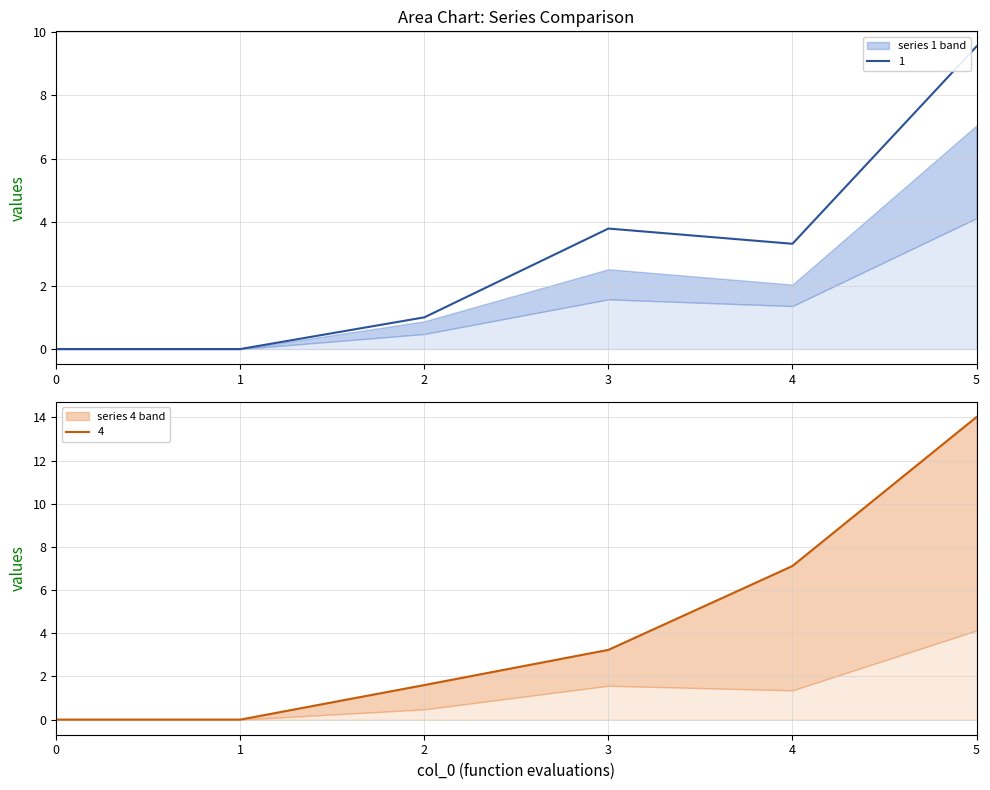

Where do 1 and 4 first cross each other?

2 and 3